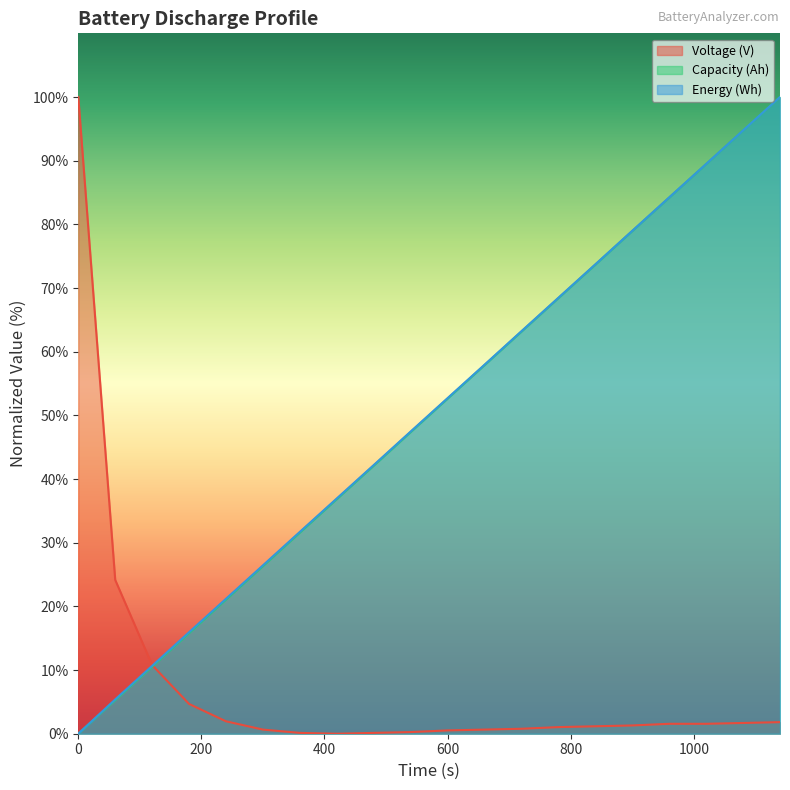

Reading left to right, transcribe all the data shown in this chart.

Voltage (V): 100.0	24.2	10.8	4.7	1.9	0.6	0.1	0.0	0.1	0.3	0.5	0.6	0.8	1.0	1.2	1.3	1.6	1.6	1.7	1.8
Capacity (Ah): 0.0	5.3	10.5	15.8	21.1	26.3	31.6	36.8	42.1	47.4	52.6	57.9	63.2	68.4	73.7	79.0	84.2	89.5	94.7	100.0
Energy (Wh): 0.0	5.4	10.7	15.9	21.2	26.4	31.7	37.0	42.2	47.5	52.7	58.0	63.2	68.5	73.7	79.0	84.2	89.5	94.8	100.0